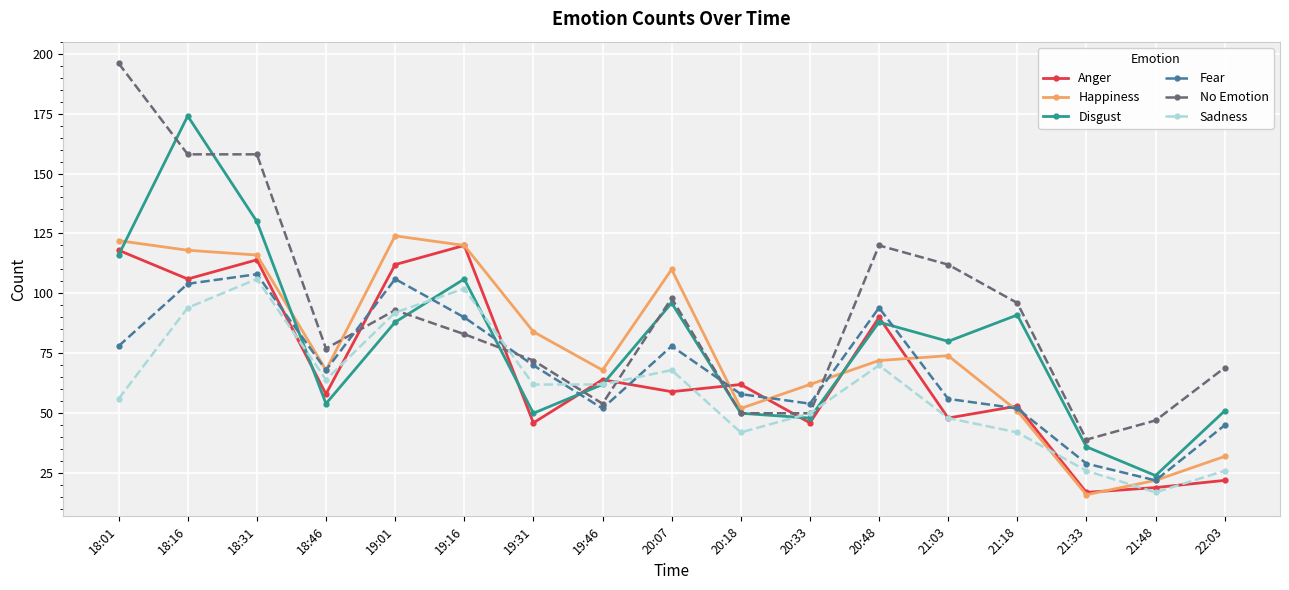

What is the label of the 6th point from the right?

20:48